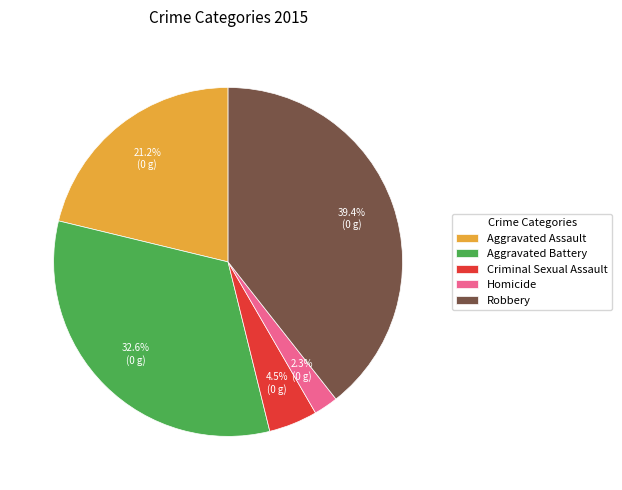

To the nearest percent, what is the difference between the largest and smallest slice percentages?

37%